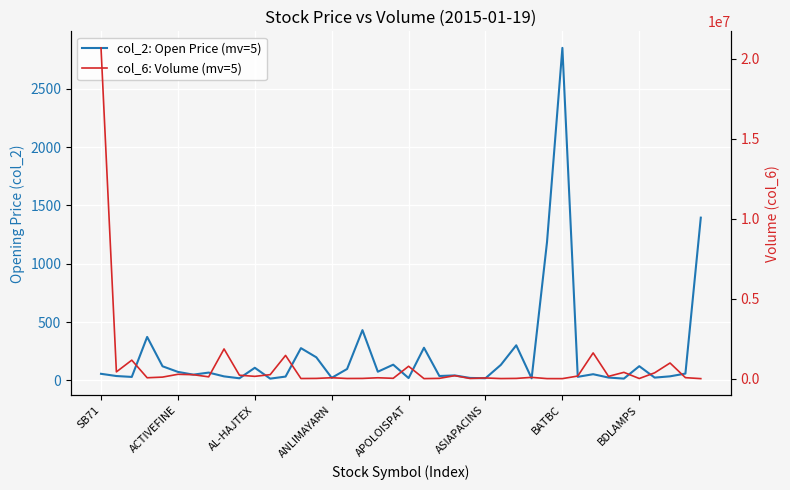

True or false: col_6: Volume (mv=5) has a value of 56840.0 at ANLIMAYARN.

True